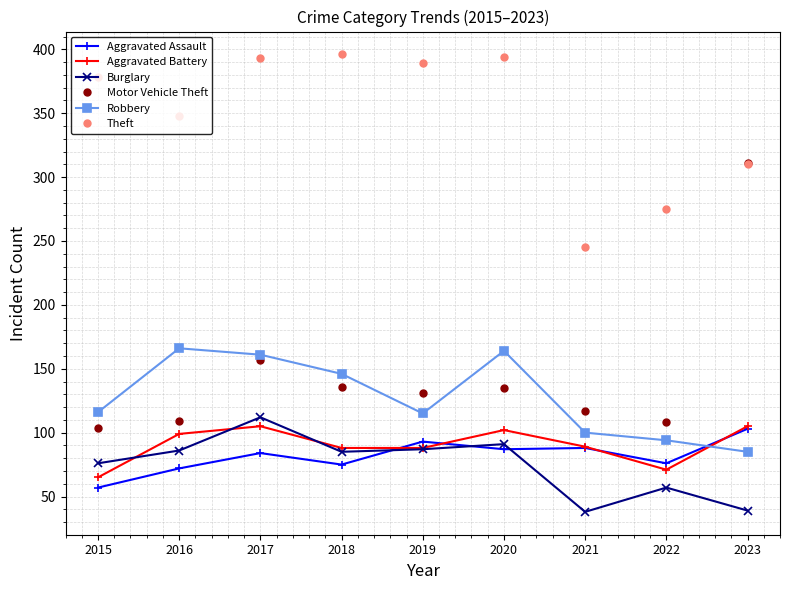

How many values in the Aggravated Assault series are below 84?

4